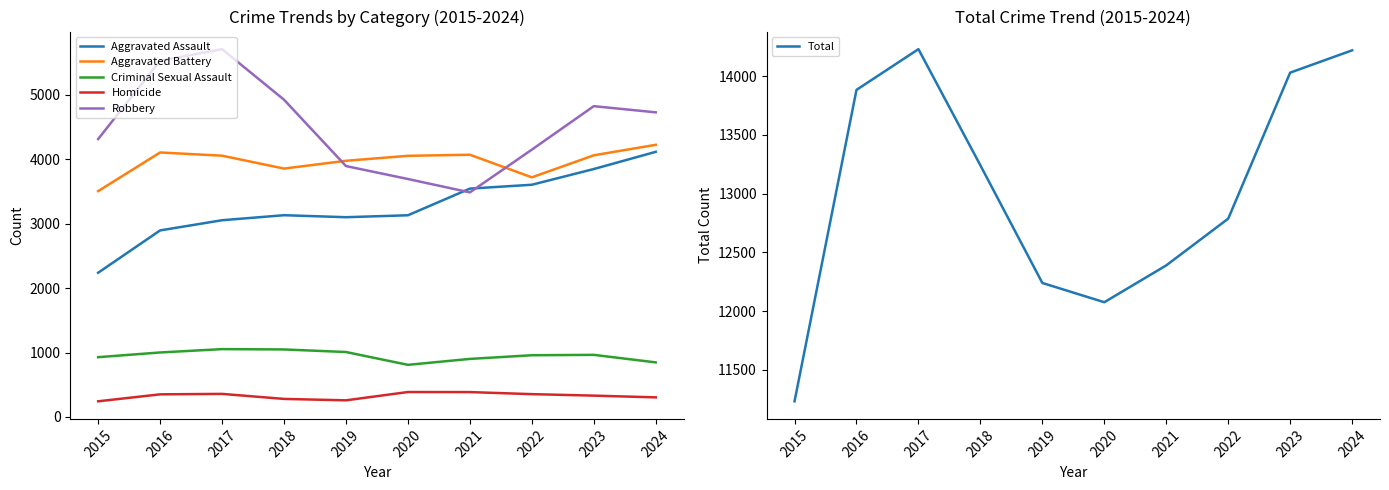

Reading right to left, transcribe all the data shown in this chart.

Aggravated Assault: 4116	3849	3605	3545	3131	3101	3132	3054	2896	2239
Aggravated Battery: 4225	4062	3720	4071	4054	3977	3856	4056	4106	3506
Criminal Sexual Assault: 847	964	958	901	809	1008	1048	1053	1001	928
Homicide: 304	331	354	386	387	258	280	358	351	243
Robbery: 4729	4825	4150	3486	3694	3895	4925	5710	5530	4315
Total: 14221	14031	12787	12389	12075	12239	13241	14231	13884	11231